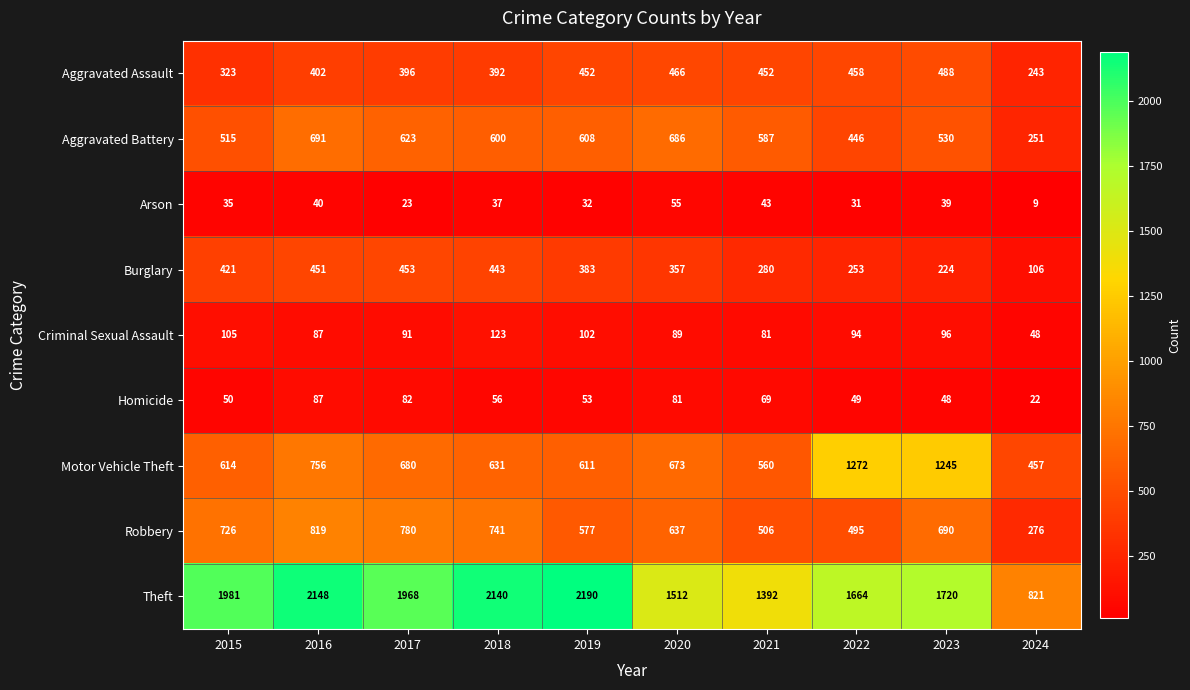

Rank the series at 2018 from highest to lowest value.

Theft, Robbery, Motor Vehicle Theft, Aggravated Battery, Burglary, Aggravated Assault, Criminal Sexual Assault, Homicide, Arson